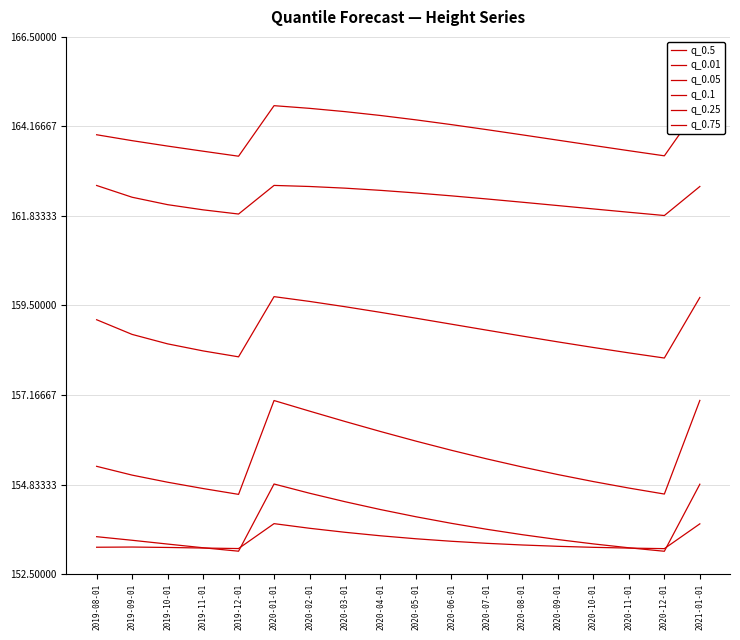

Reading left to right, extract all data points from this chart.

q_0.5: 2019-08-01=162.6	2019-09-01=162.3	2019-10-01=162.1	2019-11-01=162.0	2019-12-01=161.9	2020-01-01=162.6	2020-02-01=162.6	2020-03-01=162.6	2020-04-01=162.5	2020-05-01=162.4	2020-06-01=162.4	2020-07-01=162.3	2020-08-01=162.2	2020-09-01=162.1	2020-10-01=162.0	2020-11-01=161.9	2020-12-01=161.8	2021-01-01=162.6
q_0.01: 2019-08-01=153.5	2019-09-01=153.4	2019-10-01=153.3	2019-11-01=153.2	2019-12-01=153.1	2020-01-01=154.8	2020-02-01=154.6	2020-03-01=154.4	2020-04-01=154.2	2020-05-01=154.0	2020-06-01=153.8	2020-07-01=153.7	2020-08-01=153.5	2020-09-01=153.4	2020-10-01=153.3	2020-11-01=153.2	2020-12-01=153.1	2021-01-01=154.8
q_0.05: 2019-08-01=153.2	2019-09-01=153.2	2019-10-01=153.2	2019-11-01=153.2	2019-12-01=153.2	2020-01-01=153.8	2020-02-01=153.7	2020-03-01=153.6	2020-04-01=153.5	2020-05-01=153.4	2020-06-01=153.4	2020-07-01=153.3	2020-08-01=153.3	2020-09-01=153.2	2020-10-01=153.2	2020-11-01=153.2	2020-12-01=153.2	2021-01-01=153.8
q_0.1: 2019-08-01=155.3	2019-09-01=155.1	2019-10-01=154.9	2019-11-01=154.7	2019-12-01=154.6	2020-01-01=157.0	2020-02-01=156.7	2020-03-01=156.5	2020-04-01=156.2	2020-05-01=156.0	2020-06-01=155.7	2020-07-01=155.5	2020-08-01=155.3	2020-09-01=155.1	2020-10-01=154.9	2020-11-01=154.7	2020-12-01=154.6	2021-01-01=157.0
q_0.25: 2019-08-01=159.1	2019-09-01=158.7	2019-10-01=158.5	2019-11-01=158.3	2019-12-01=158.2	2020-01-01=159.7	2020-02-01=159.6	2020-03-01=159.5	2020-04-01=159.3	2020-05-01=159.2	2020-06-01=159.0	2020-07-01=158.9	2020-08-01=158.7	2020-09-01=158.6	2020-10-01=158.4	2020-11-01=158.3	2020-12-01=158.1	2021-01-01=159.7
q_0.75: 2019-08-01=163.9	2019-09-01=163.8	2019-10-01=163.7	2019-11-01=163.5	2019-12-01=163.4	2020-01-01=164.7	2020-02-01=164.6	2020-03-01=164.6	2020-04-01=164.5	2020-05-01=164.3	2020-06-01=164.2	2020-07-01=164.1	2020-08-01=163.9	2020-09-01=163.8	2020-10-01=163.7	2020-11-01=163.5	2020-12-01=163.4	2021-01-01=164.7